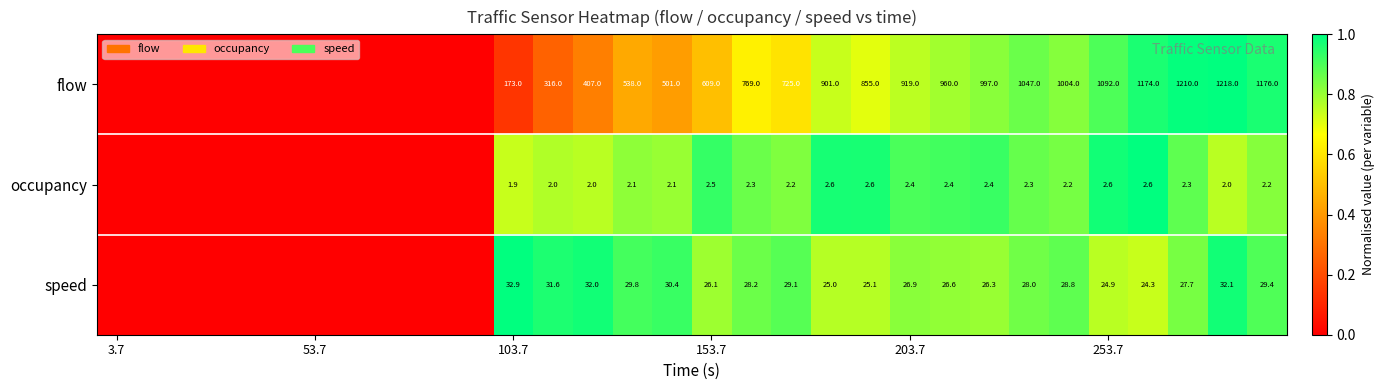

The value of flow at 203.7 is 919.0. True or false?

True